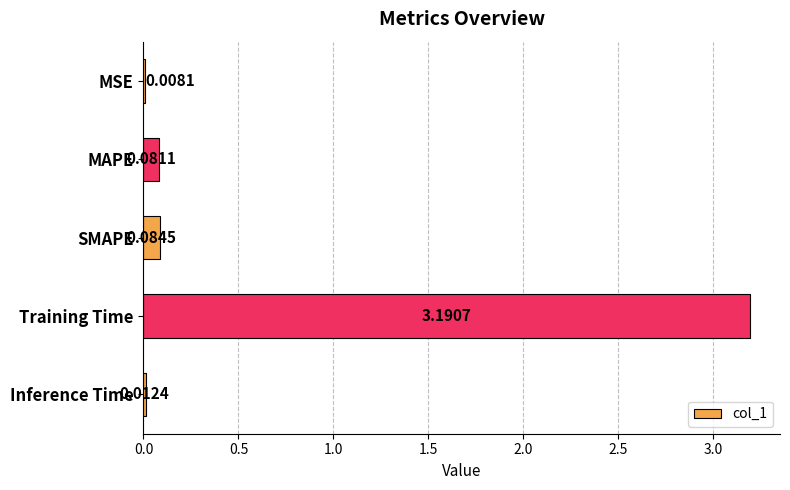

Between MAPE and MSE, which is larger?

MAPE